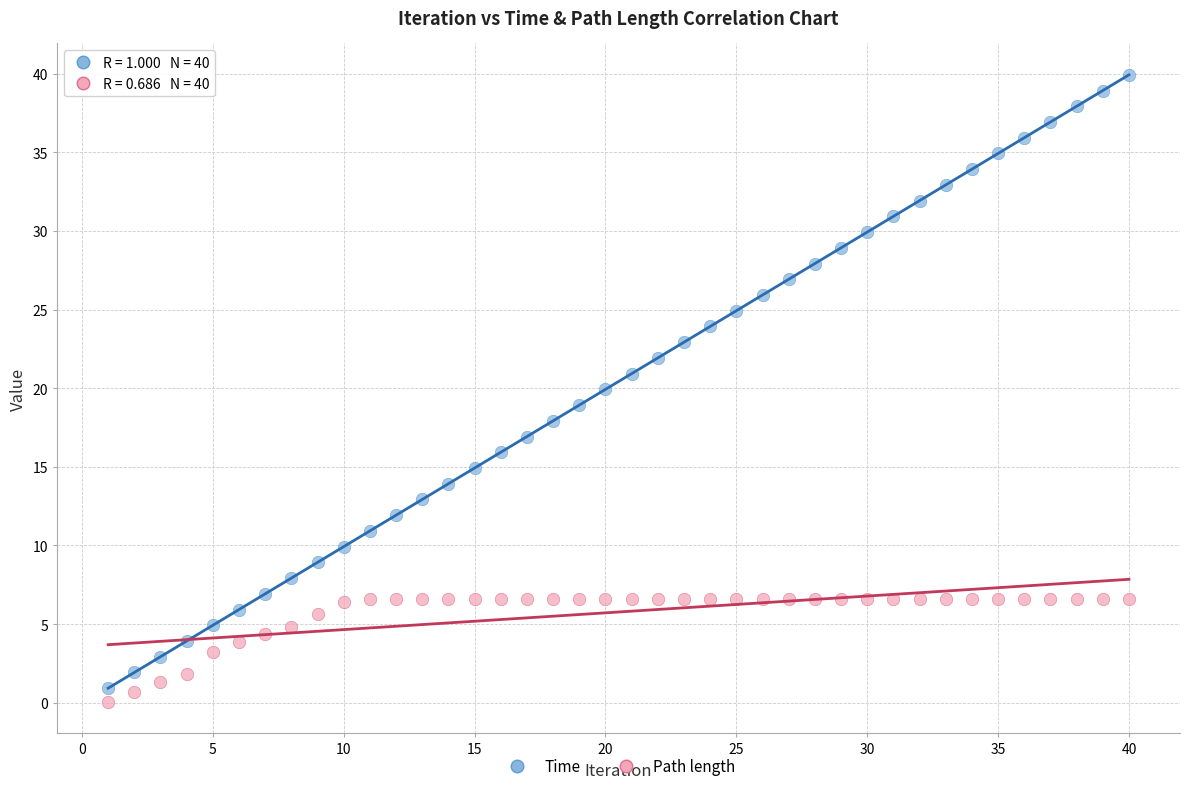

Across all data points, what is the range of X values (max minus min)?

39.0